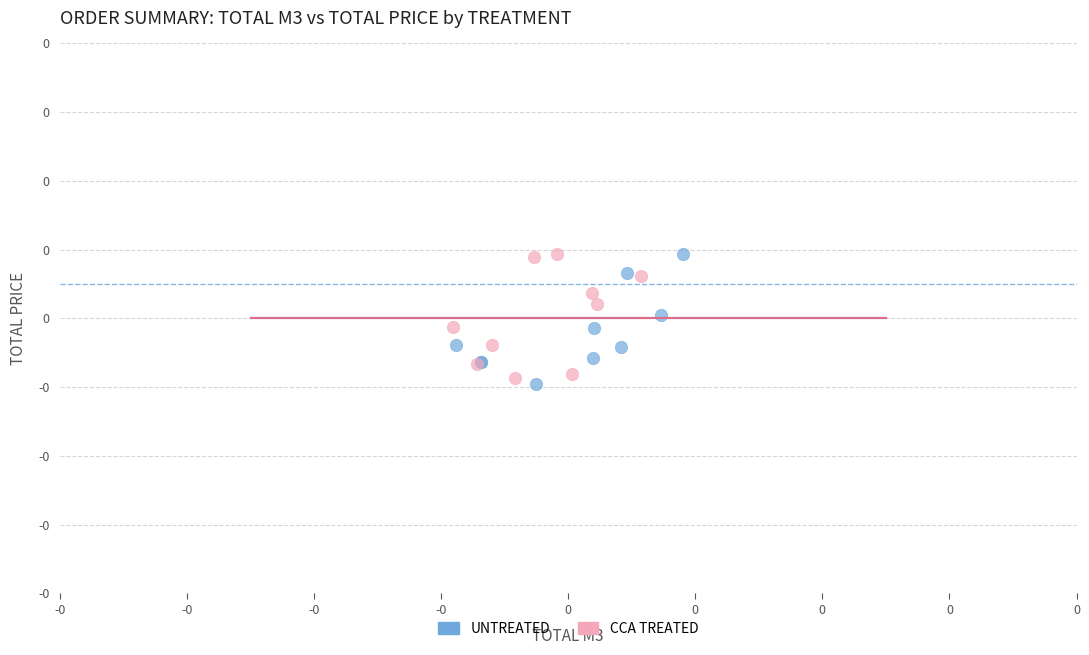

Which series has the largest Y range (max minus min)?

UNTREATED